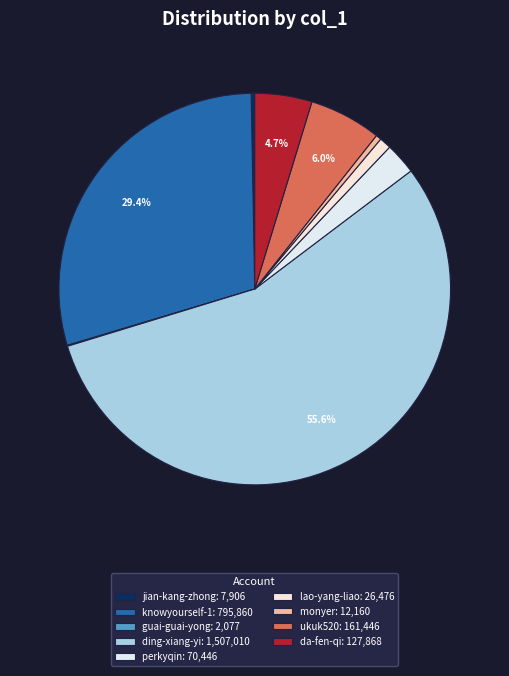

To the nearest percent, what is the difference between the largest and smallest slice percentages?

56%